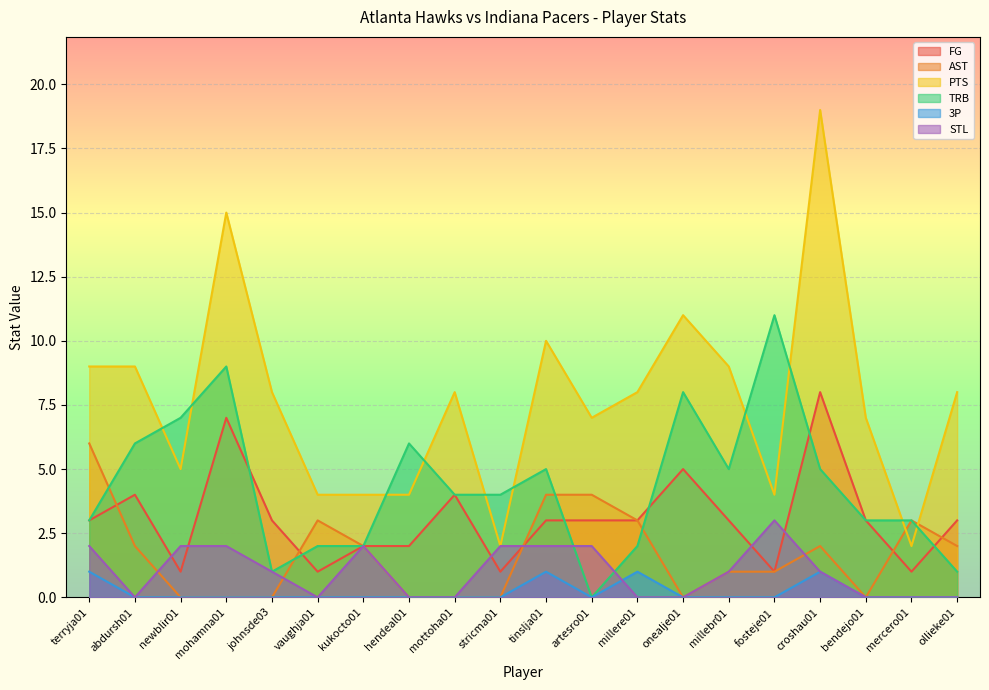

How many lines are shown in the chart?

6